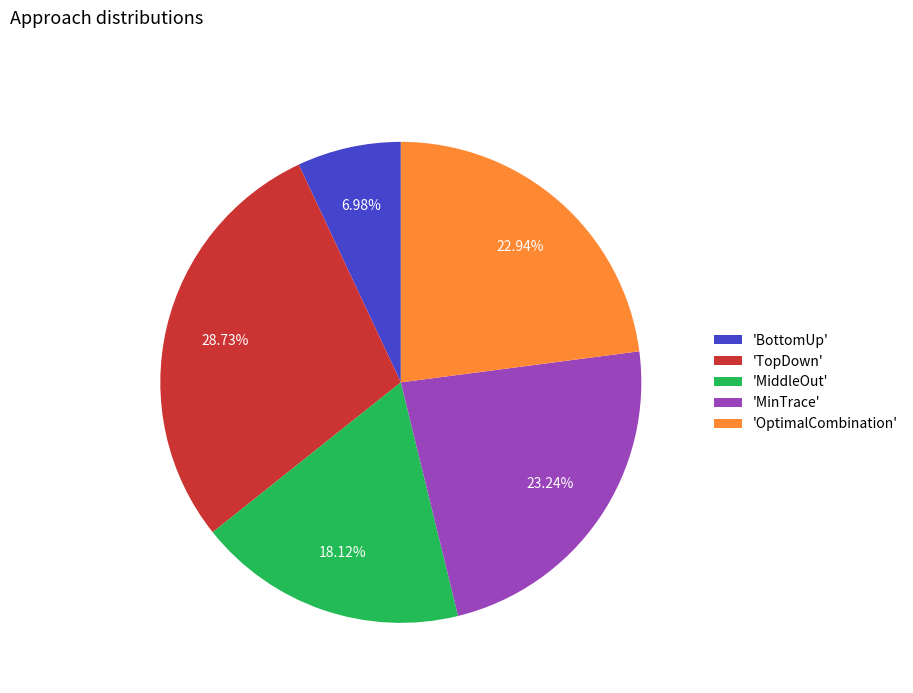

Is there a majority slice in this chart?

No